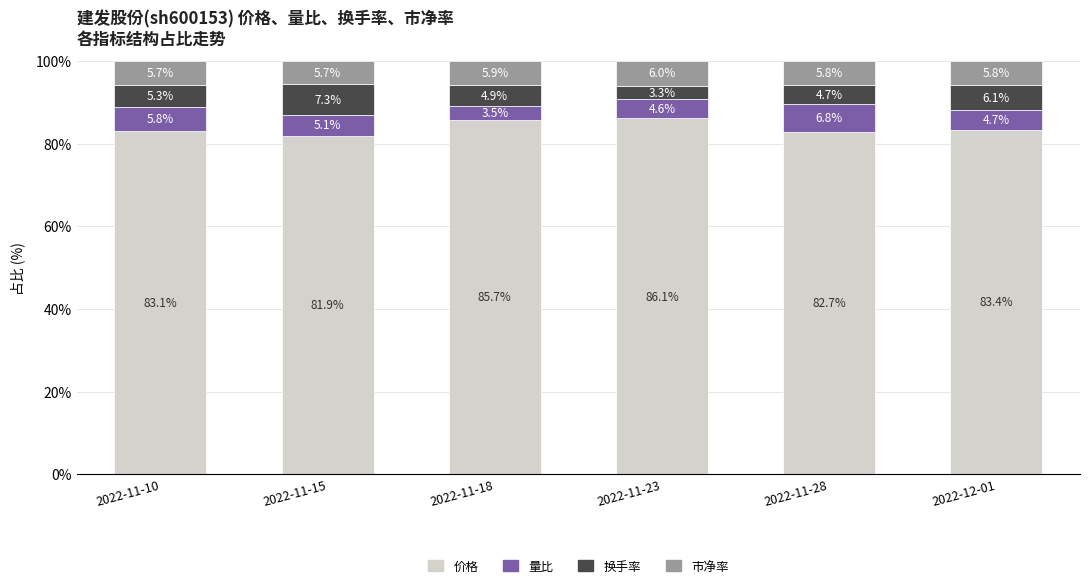

Reading right to left, what are the values for 价格?

83.4	82.7	86.1	85.7	81.9	83.1